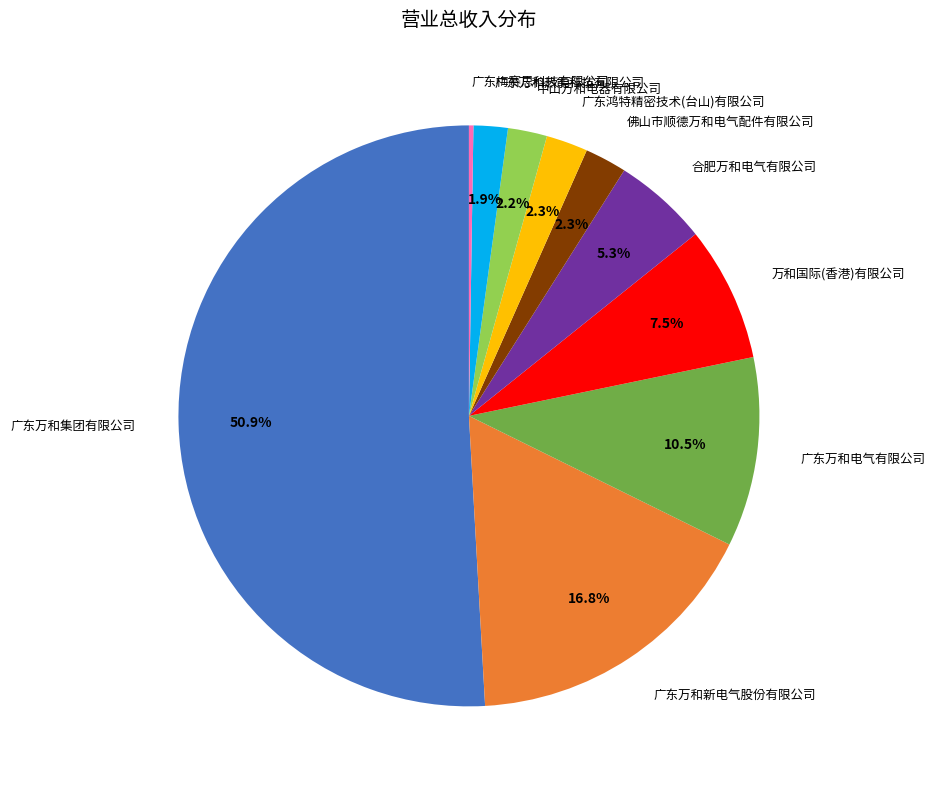

How many segments does this pie chart have?

10